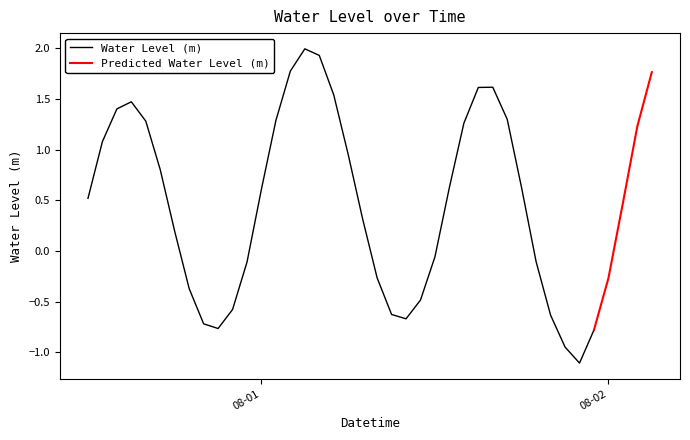

What is the label of the 30th point from the left?

2023-08-01 17:00:00